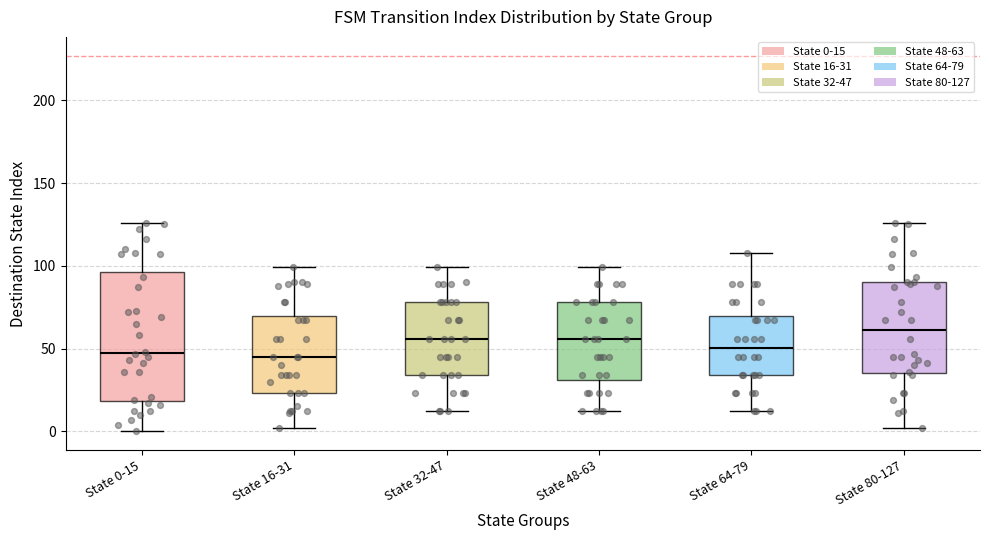

Reading left to right, read every box against the y-axis: the position of its median line, the range the box covers, and the ends of its whiskers. The values are not printed on the chart, so give them approximately, as read against the axis.

State 0-15: median 50, box 20 to 95, whiskers 0 to 125
State 16-31: median 45, box 25 to 70, whiskers 0 to 100
State 32-47: median 55, box 35 to 80, whiskers 10 to 100
State 48-63: median 55, box 30 to 80, whiskers 10 to 100
State 64-79: median 50, box 35 to 70, whiskers 10 to 110
State 80-127: median 60, box 35 to 90, whiskers 0 to 125